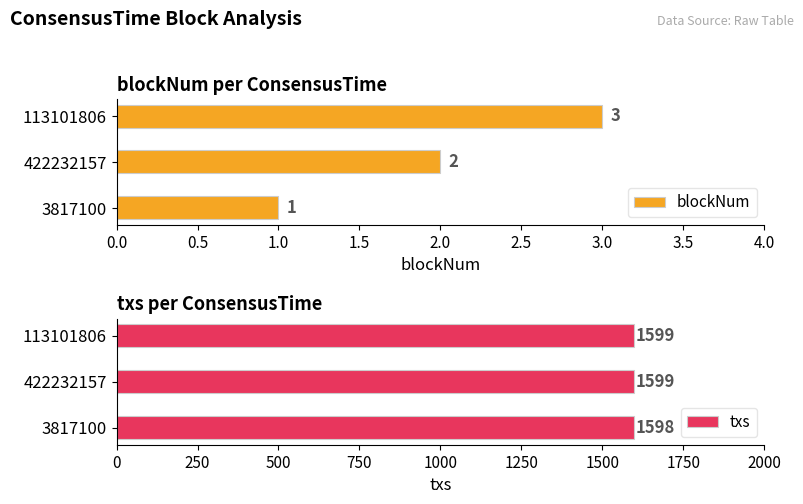

At which label is blockNum closest to 2?

422232157